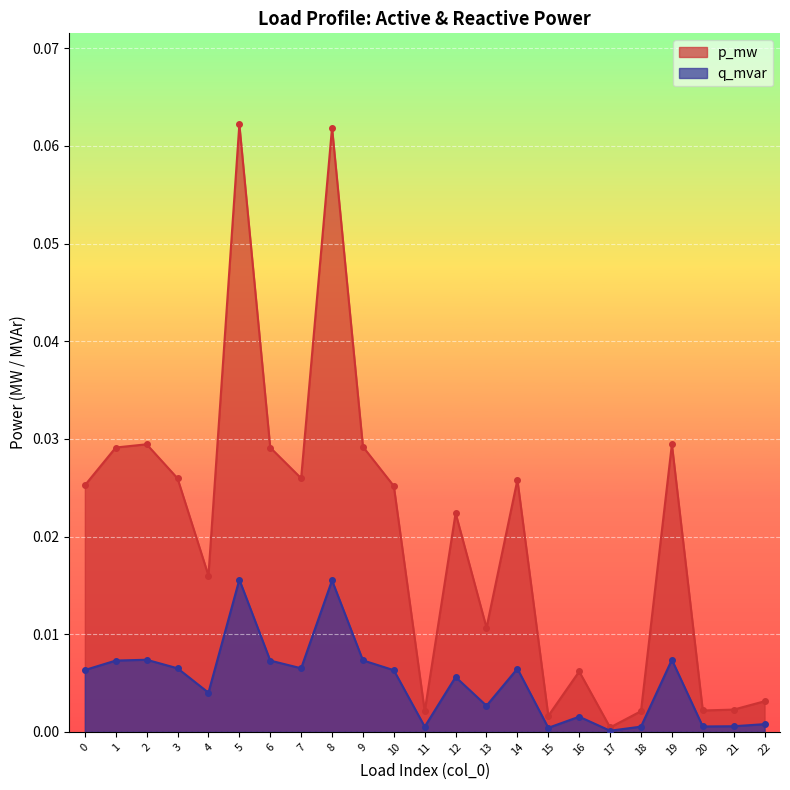

What is the sum of all q_mvar values?

0.1